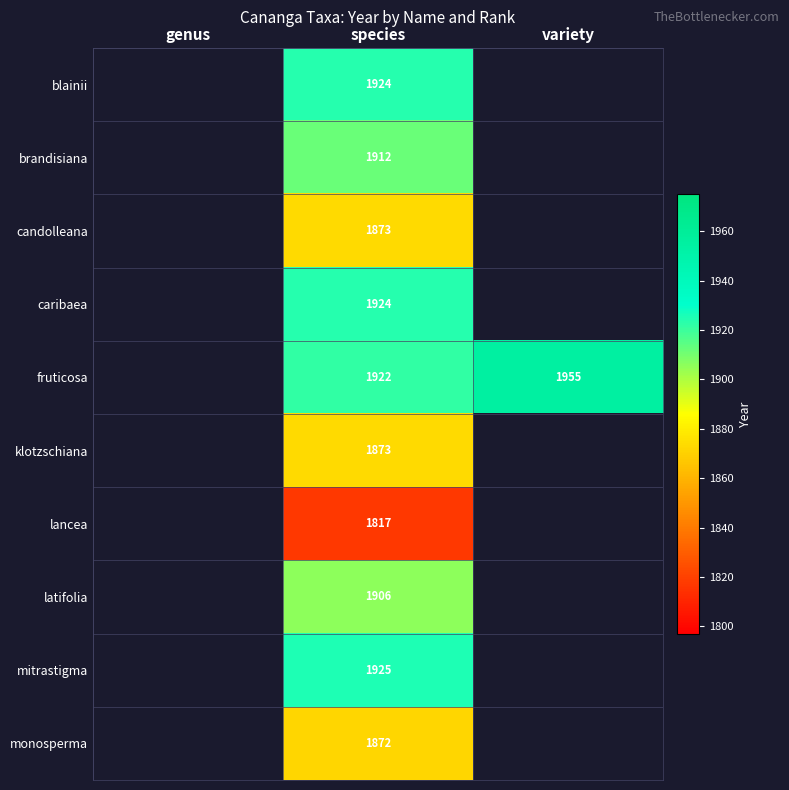

Which label corresponds to the largest value in the chart?

variety